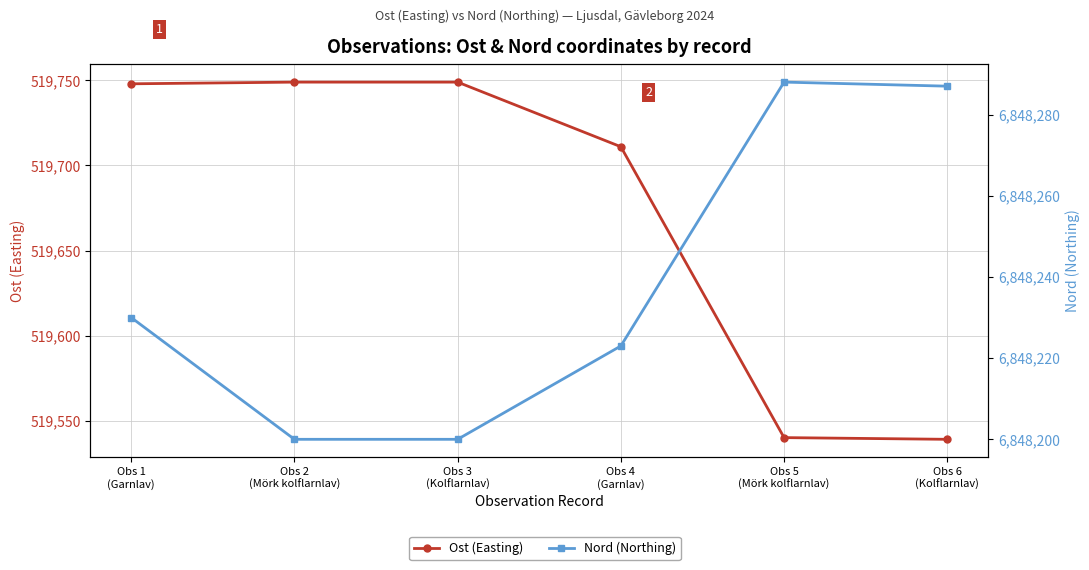

True or false: Ost (Easting) and Nord (Northing) cross at least once.

False